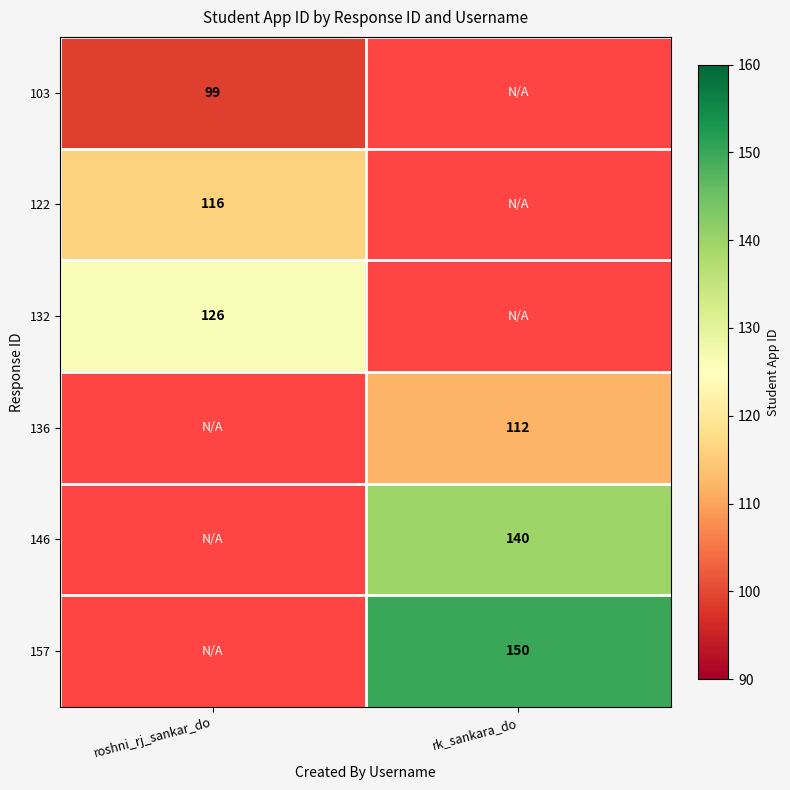

The 136 series shows 181 at rk_sankara_do. True or false?

False